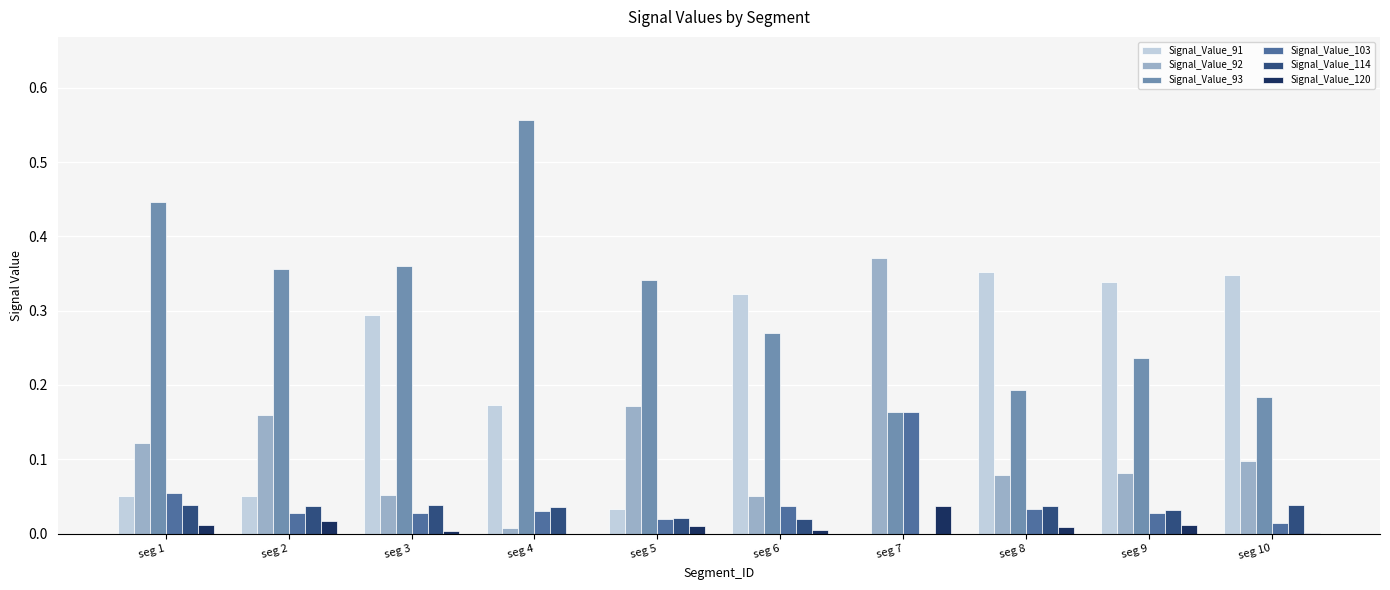

Which series has the largest total across all categories?

Signal_Value_93